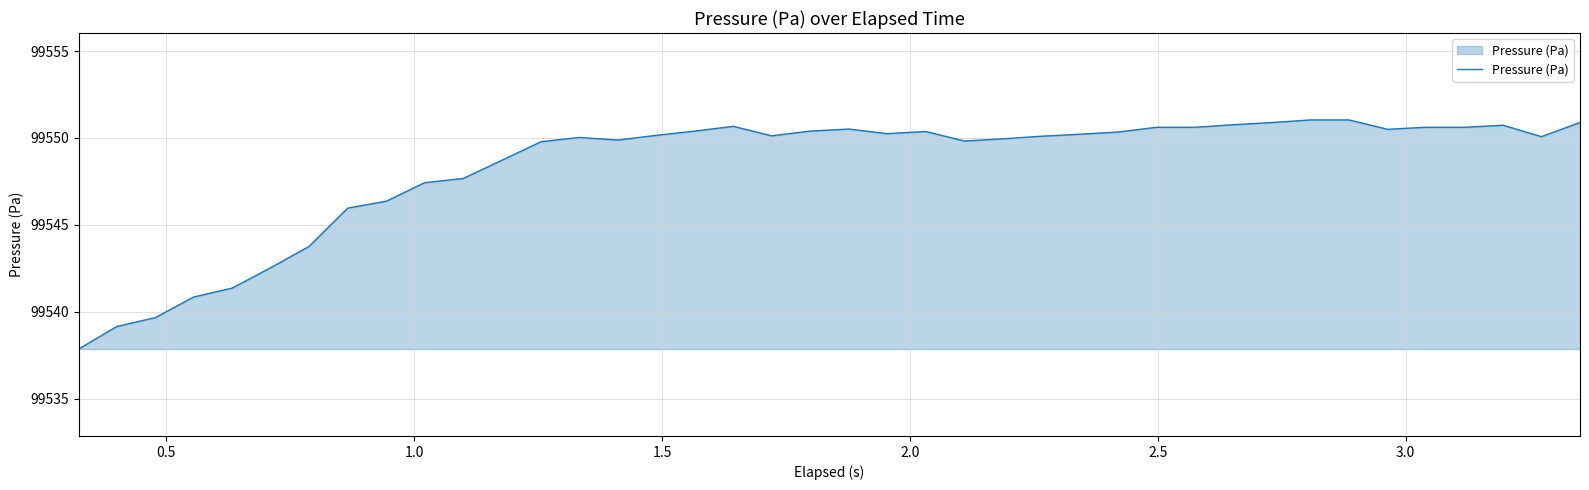

What is the minimum value shown in the chart?

99537.9